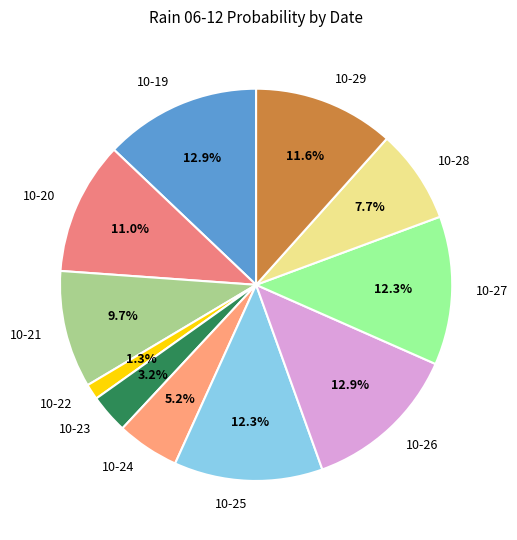

Which category has the smallest portion of the pie?

10-22